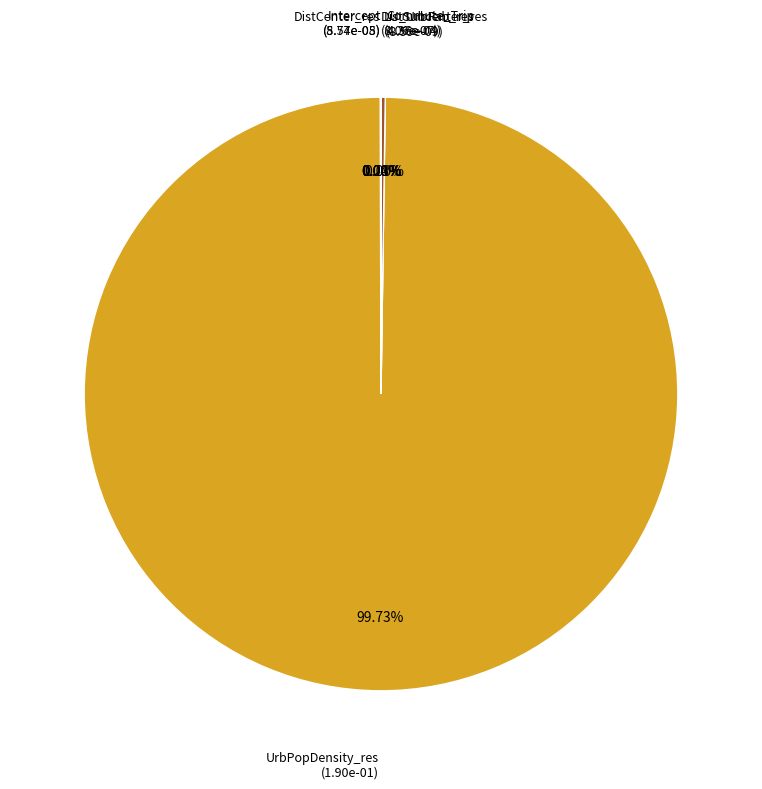

How much of the chart is everything except DistSubcenter_res?

100.0%